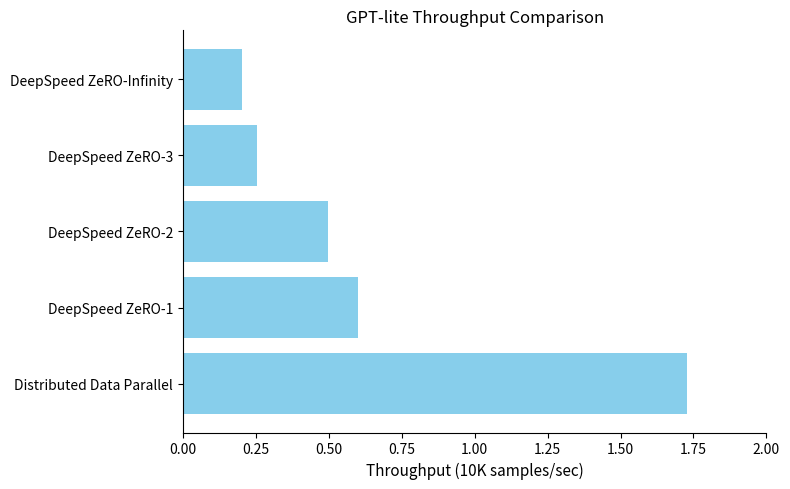

True or false: the data shows 2.7 at Distributed Data Parallel.

False